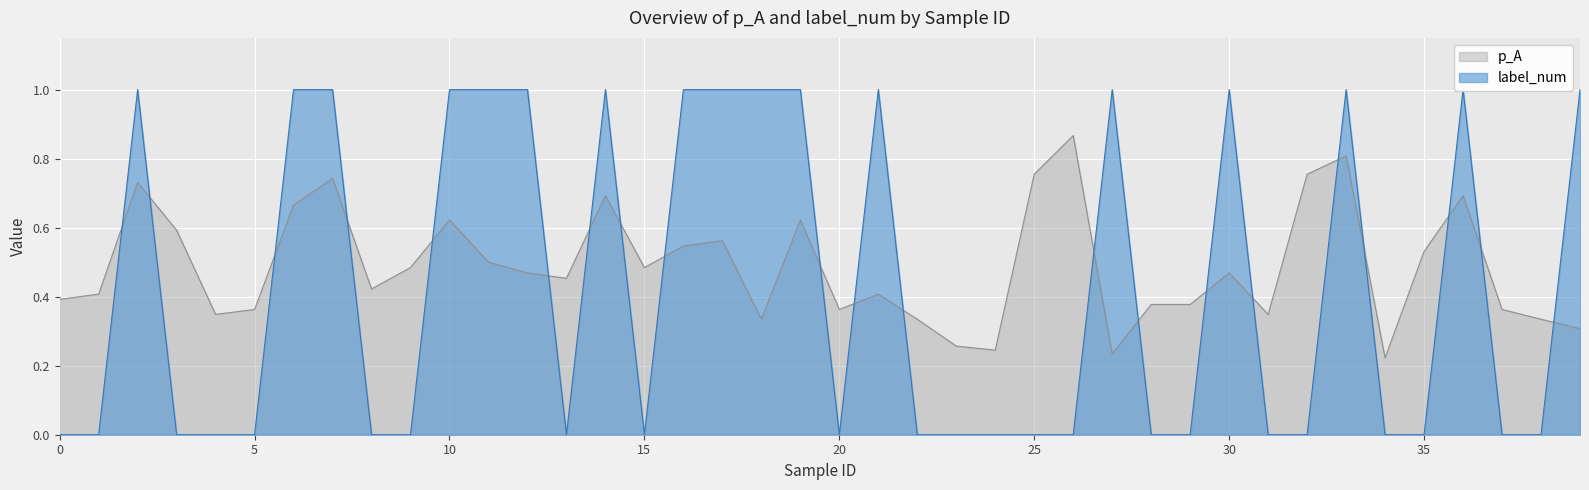

List the labels in order of label_num value, smallest first.

0, 1, 3, 4, 5, 8, 9, 13, 15, 20, 22, 23, 24, 25, 26, 28, 29, 31, 32, 34, 35, 37, 38, 2, 6, 7, 10, 11, 12, 14, 16, 17, 18, 19, 21, 27, 30, 33, 36, 39